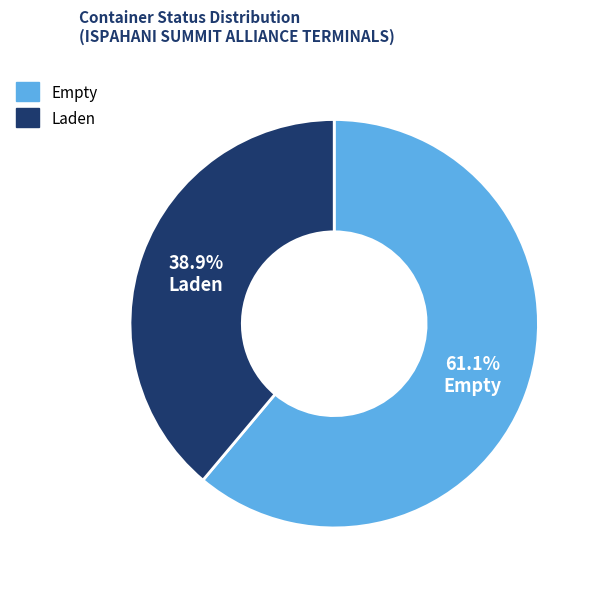

Is there any slice that represents more than half of the pie?

Yes